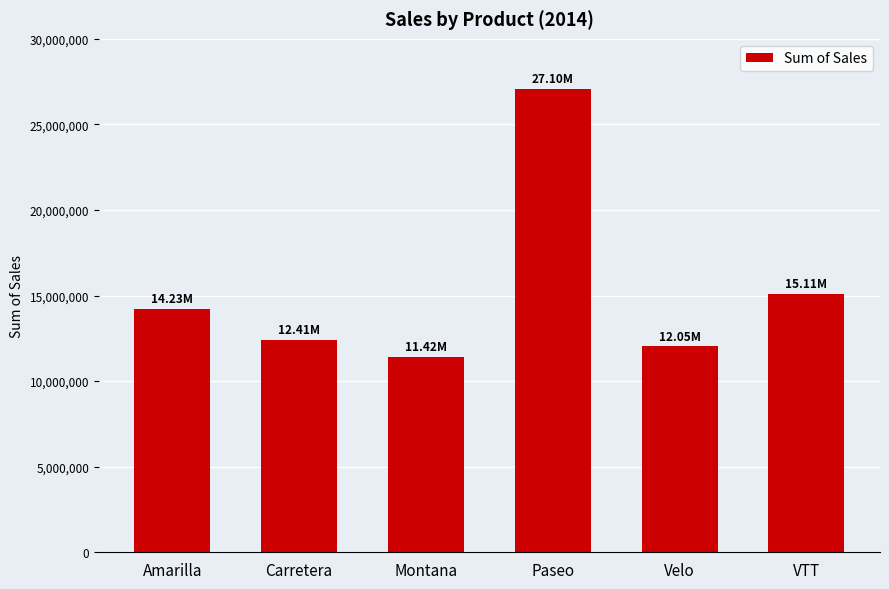

What is the sum of the values at VTT and Montana?

26525512.6